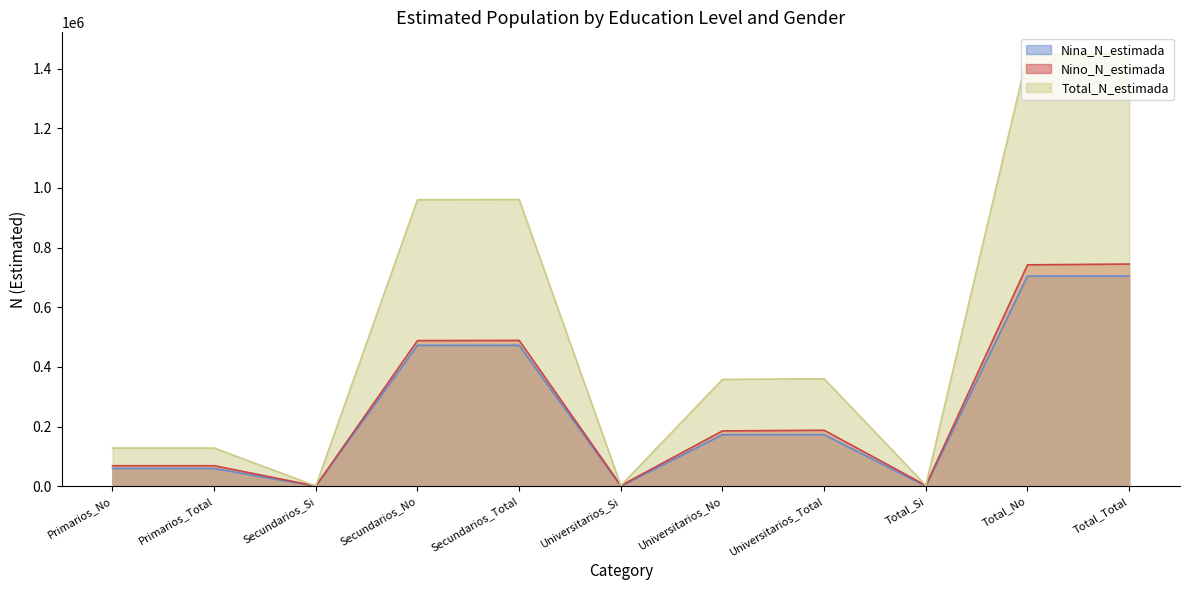

Reading left to right, extract all data points from this chart.

Nina_N_estimada: Primarios_No=59378	Primarios_Total=59378	Secundarios_Si=0	Secundarios_No=472290	Secundarios_Total=472290	Universitarios_Si=0	Universitarios_No=172703	Universitarios_Total=172703	Total_Si=0	Total_No=704371	Total_Total=704371
Nino_N_estimada: Primarios_No=68614	Primarios_Total=68614	Secundarios_Si=618	Secundarios_No=488117	Secundarios_Total=488735	Universitarios_Si=2118	Universitarios_No=185377	Universitarios_Total=187495	Total_Si=2736	Total_No=742108	Total_Total=744844
Total_N_estimada: Primarios_No=127993	Primarios_Total=127993	Secundarios_Si=618	Secundarios_No=960407	Secundarios_Total=961025	Universitarios_Si=2118	Universitarios_No=358079	Universitarios_Total=360197	Total_Si=2736	Total_No=1446479	Total_Total=1449215